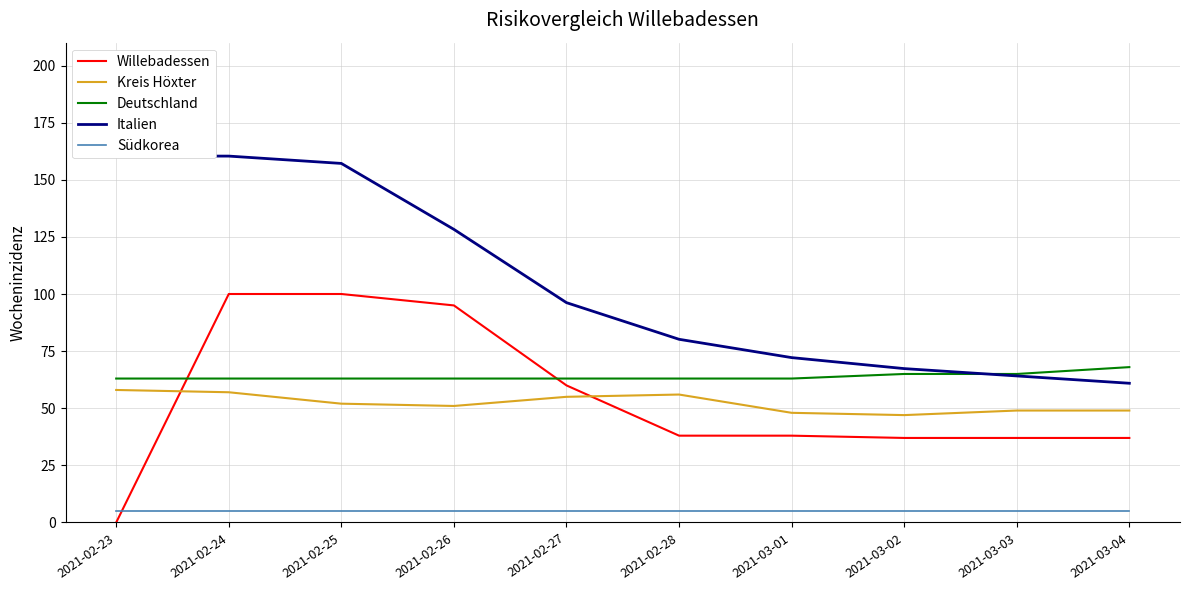

Which series has the widest spread of values?

Willebadessen